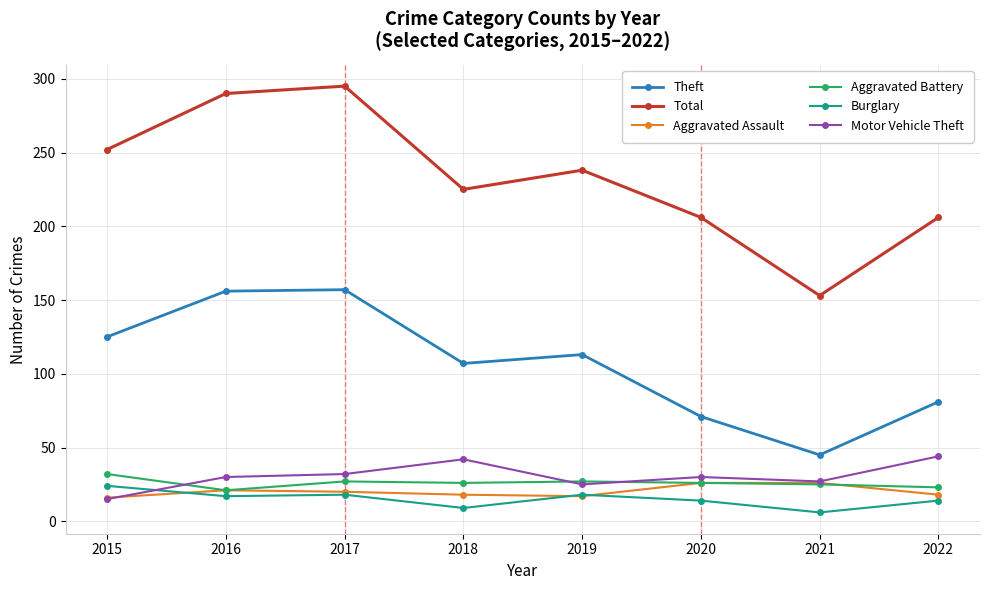

Is this an area chart (filled region under the line)?

No